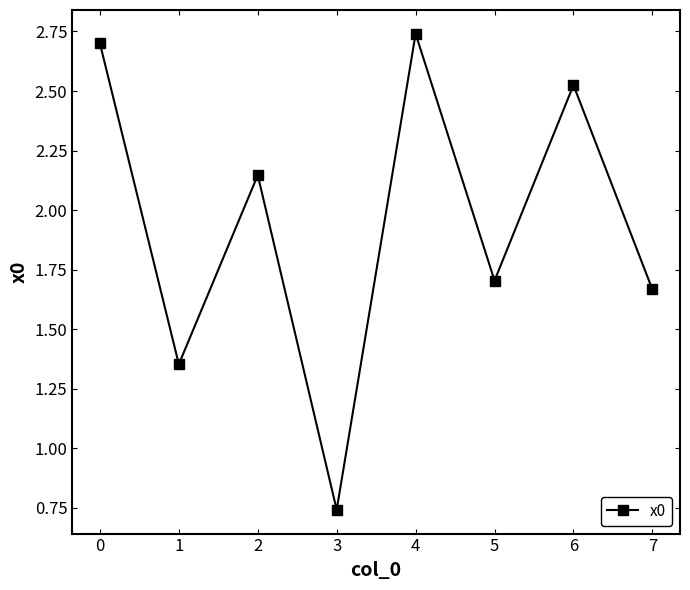

What is the change in value from 2 to 4?

+0.6